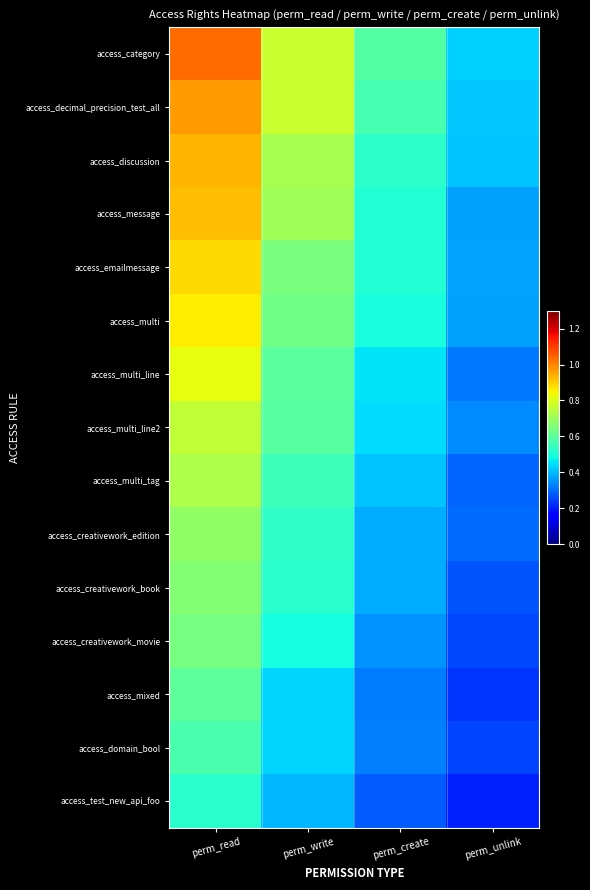

Which has a higher value, perm_read or perm_unlink?

perm_read